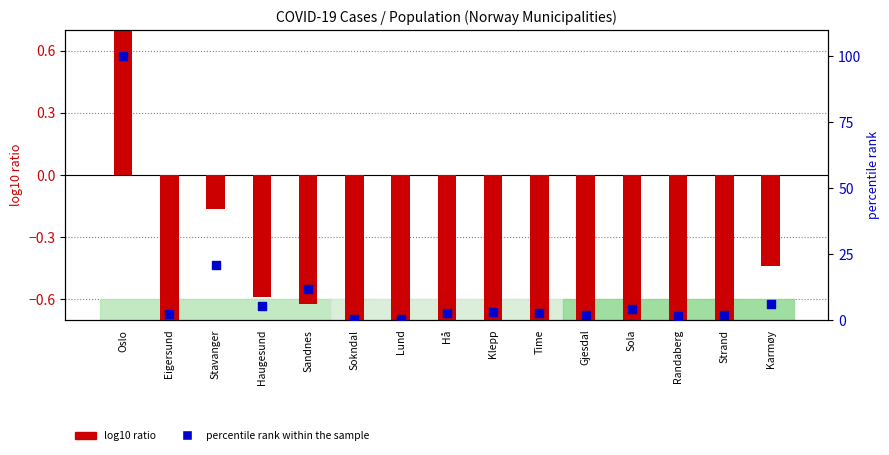

Which series has the largest Y range (max minus min)?

percentile rank within the sample